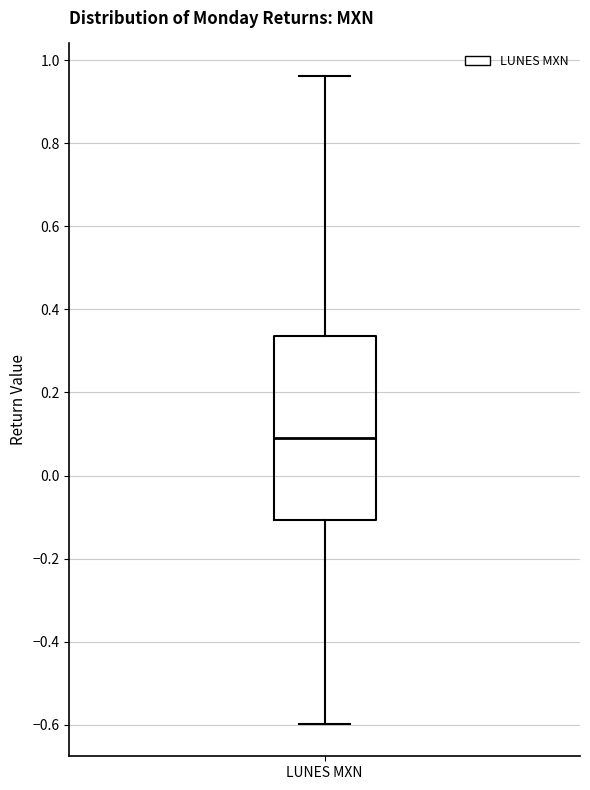

Read this box plot against the y-axis: the position of the median line, the range covered by the box, and the ends of both whiskers. The values are not printed on the chart, so give them approximately, as read against the axis.

median 0.10, box -0.10 to 0.34, whiskers -0.60 to 0.96